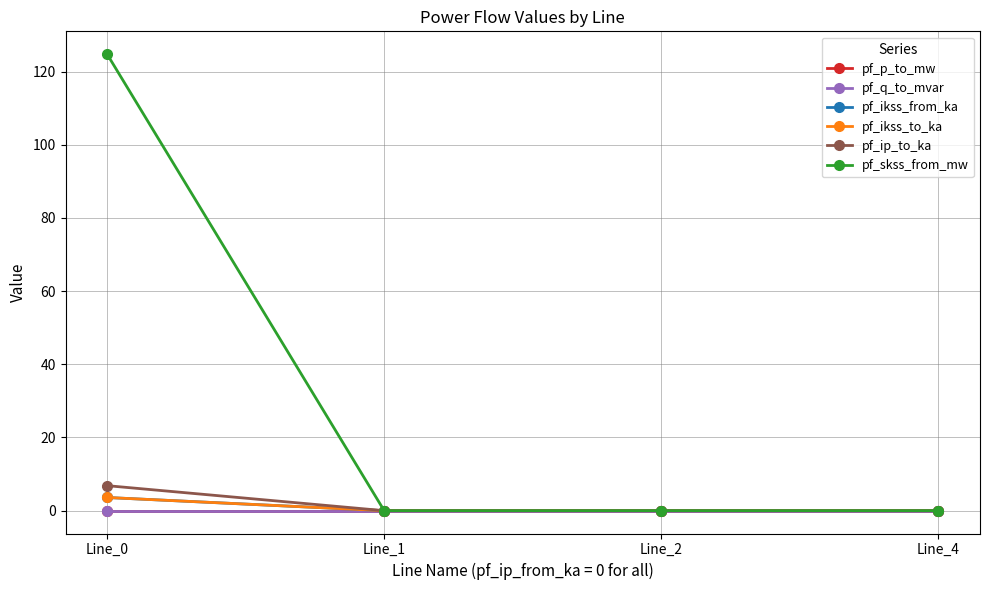

The value of pf_ikss_to_ka at Line_0 is 1.7. True or false?

False